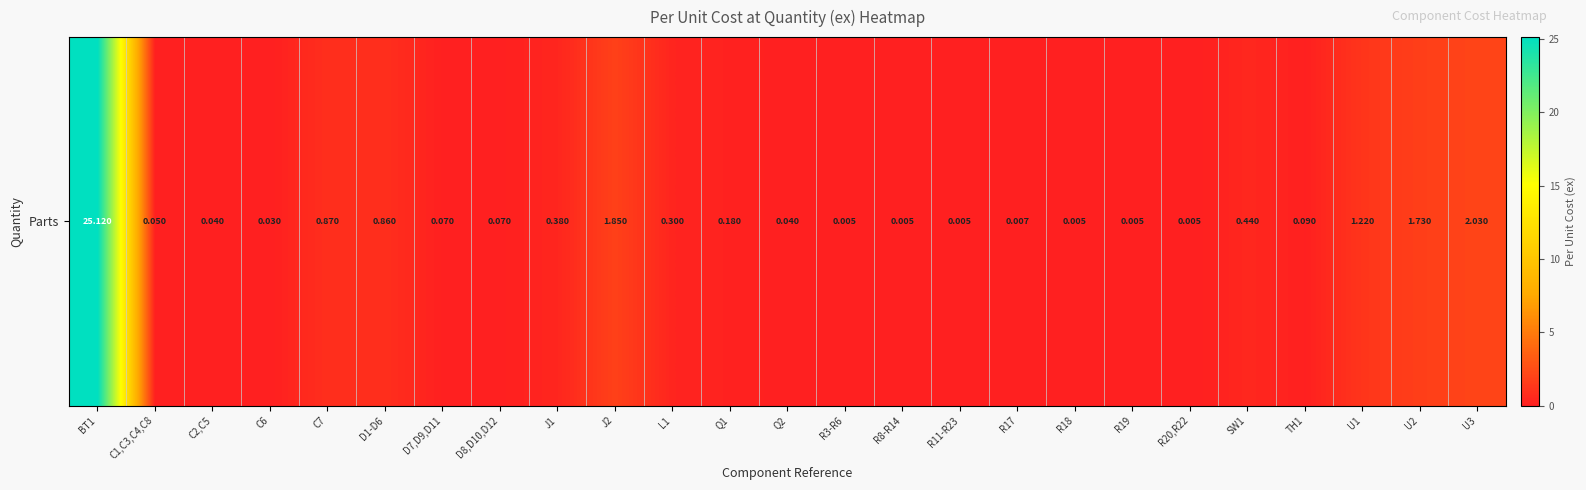

What is the difference between the second highest and minimum values?

2.0